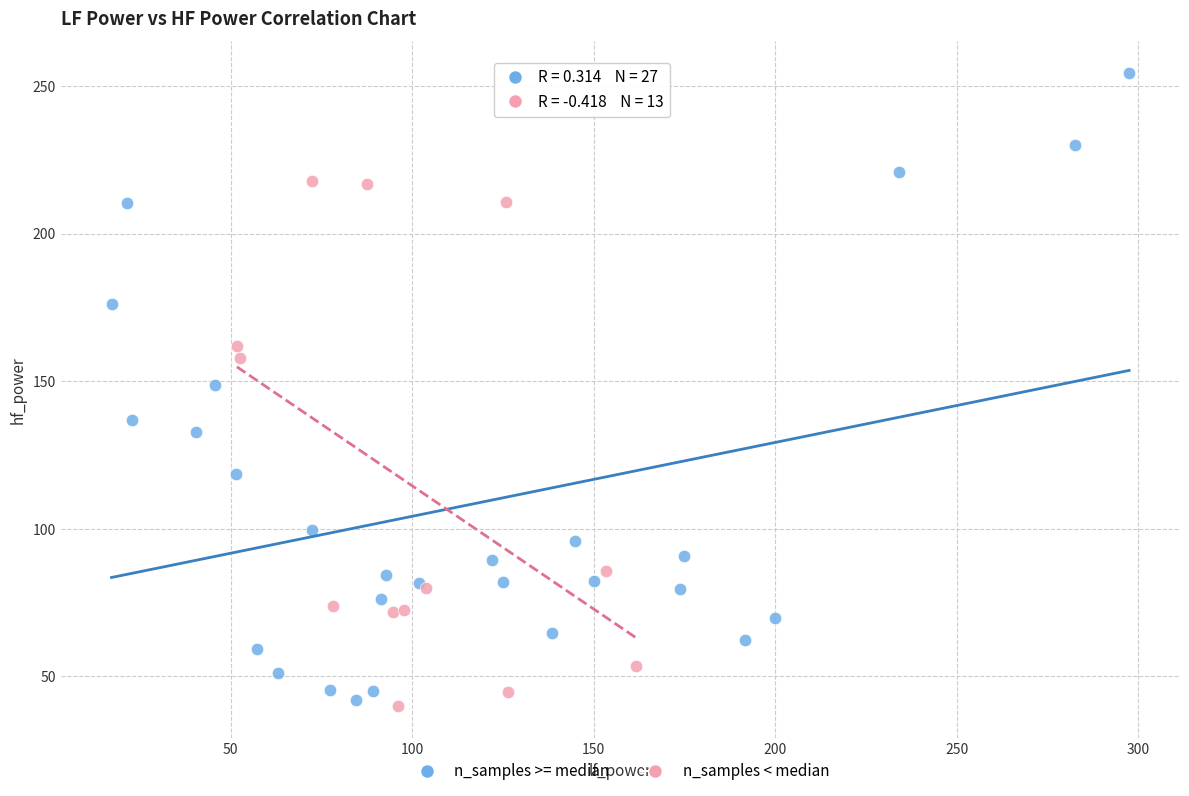

Which series has the widest spread of Y values?

n_samples >= median